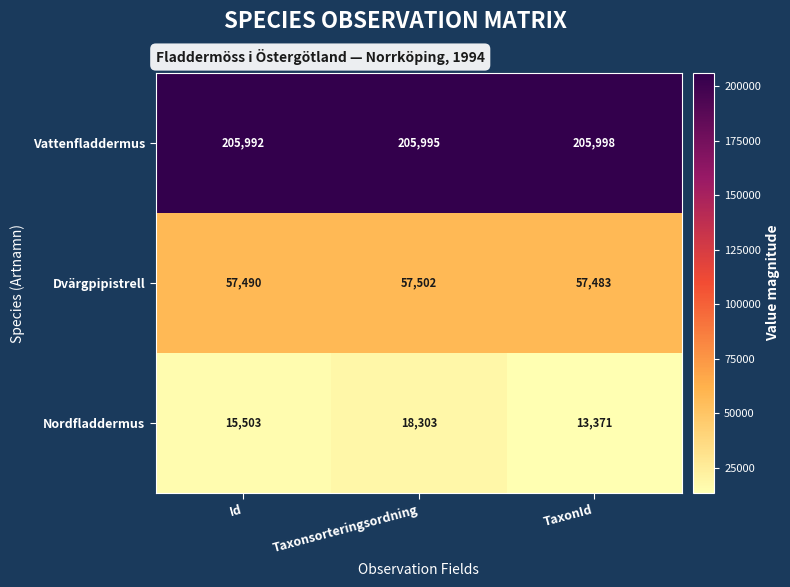

What is the total value across all series at Taxonsorteringsordning?

281800